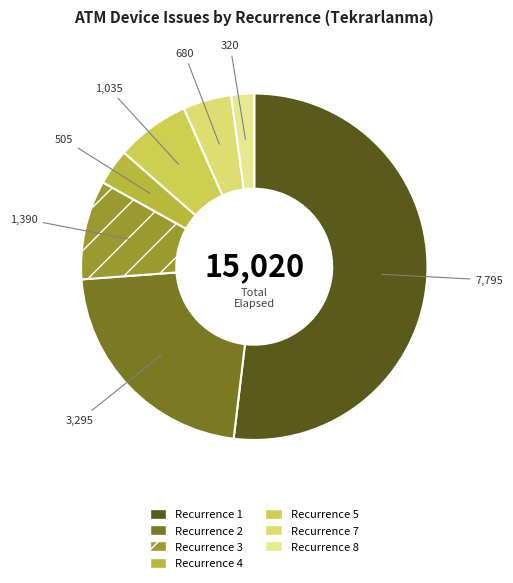

Count the number of slices in the pie.

7